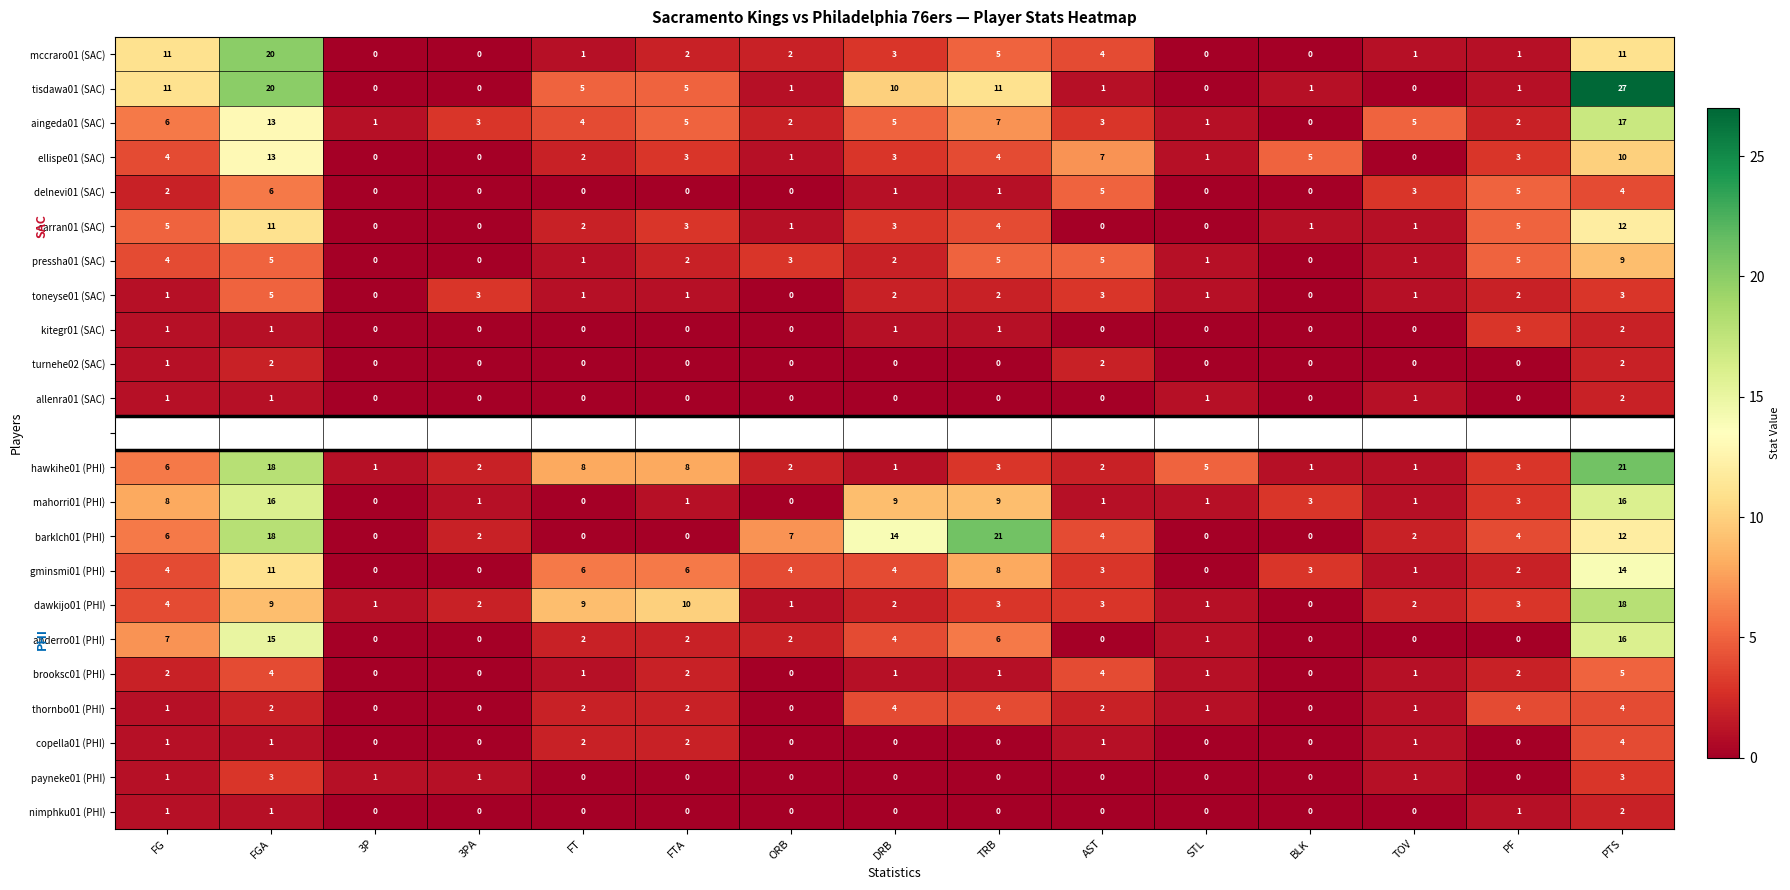

Is the value of thornbo01 (PHI) at STL greater than the value of delnevi01 (SAC) at STL?

Yes